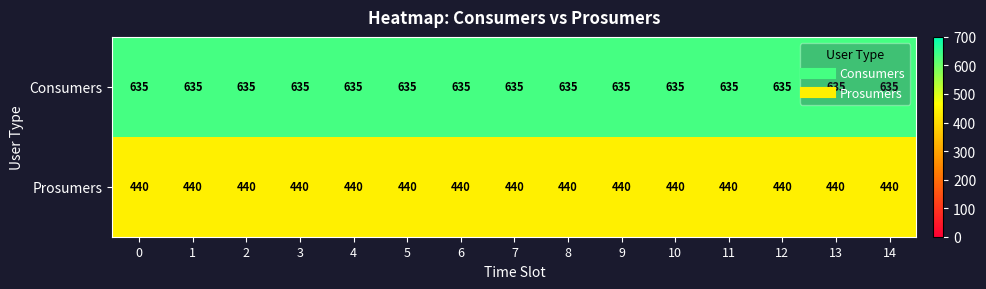

Is the value of Prosumers at 7 greater than the value of Consumers at 12?

No